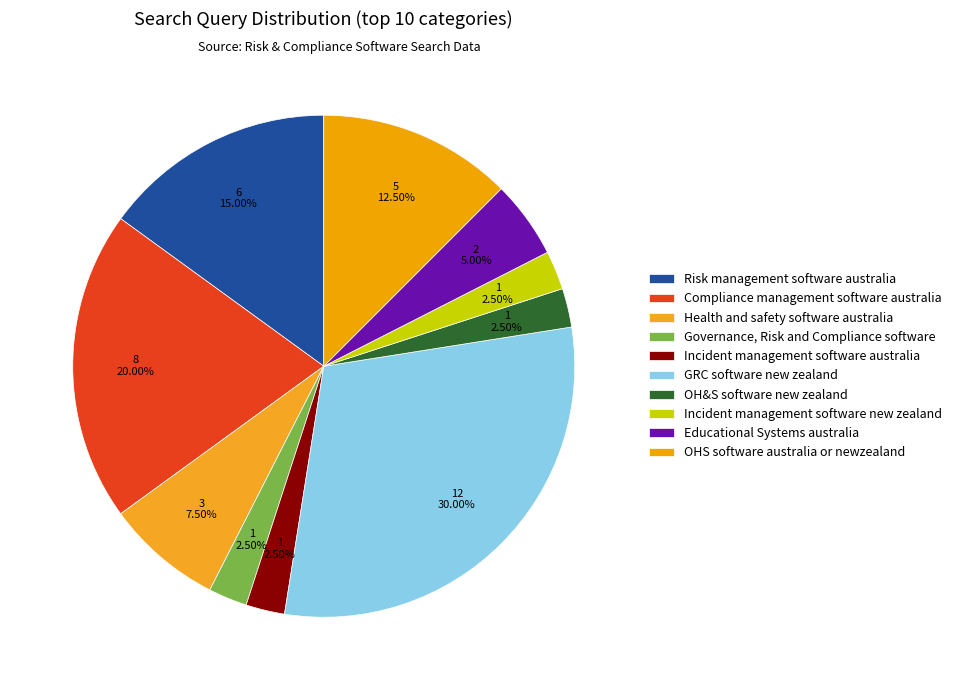

True or false: Incident management software new zealand accounts for 2% of the total.

True